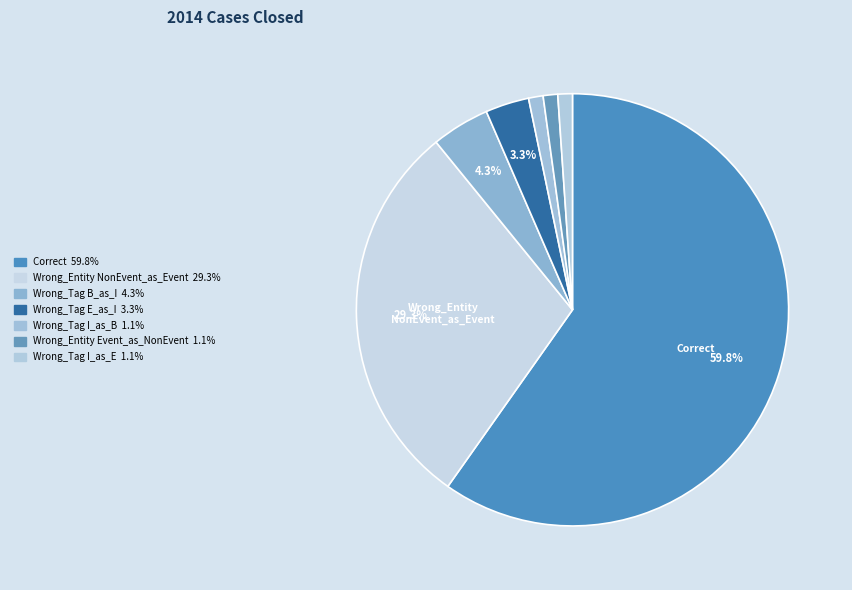

How many slices are in this pie chart?

7